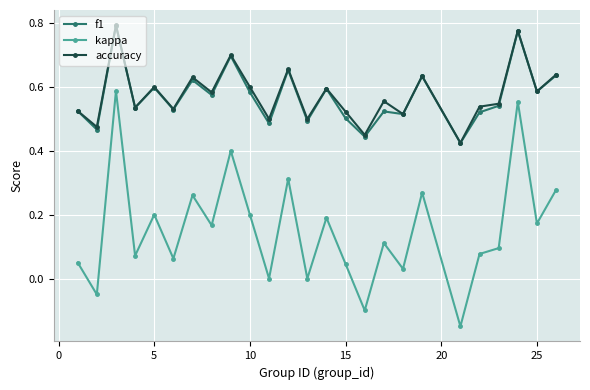

True or false: accuracy and kappa intersect in this chart.

False